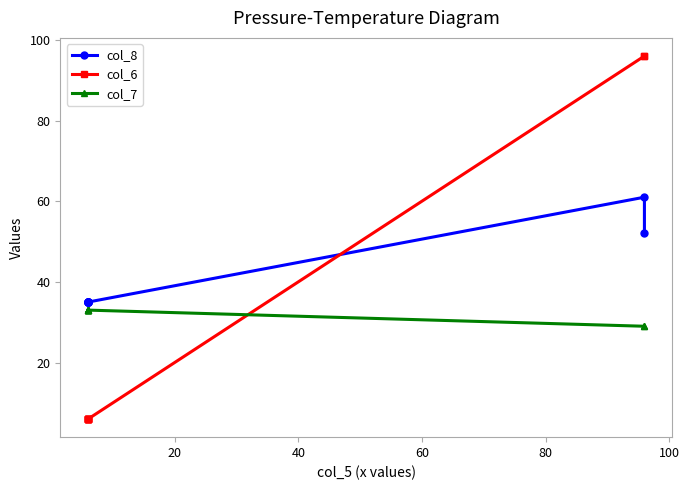

Reading left to right, extract all data points from this chart.

col_8: 35	35	35	35	35	35	35	35	61	52
col_6: 6	6	6	6	6	6	6	6	96	96
col_7: 33	33	33	33	33	33	33	33	29	29